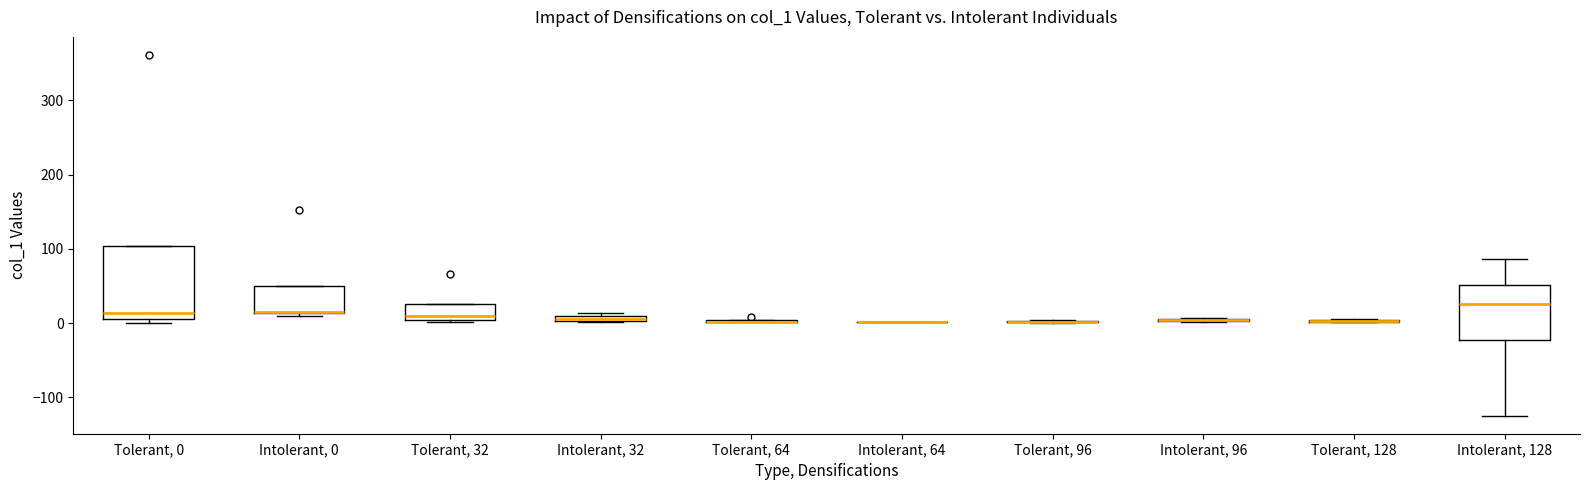

Which box is the tallest, from its lower edge to its upper edge?

Tolerant, 0